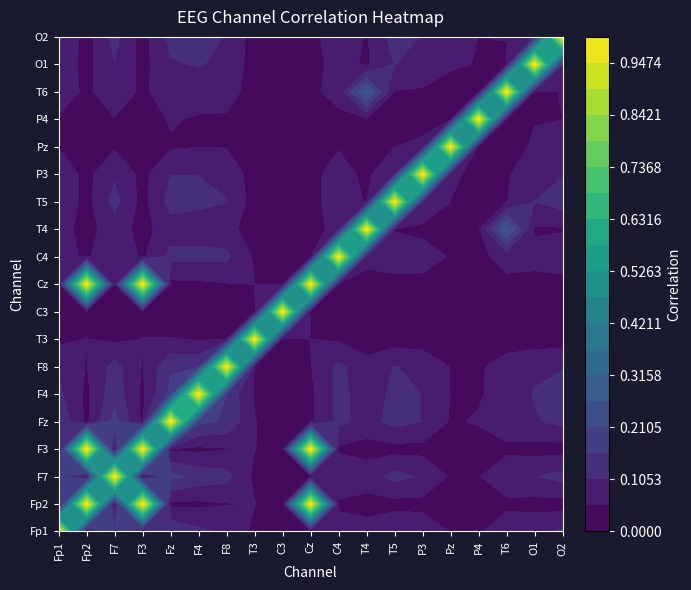

Read the T6 value at F8.

0.1